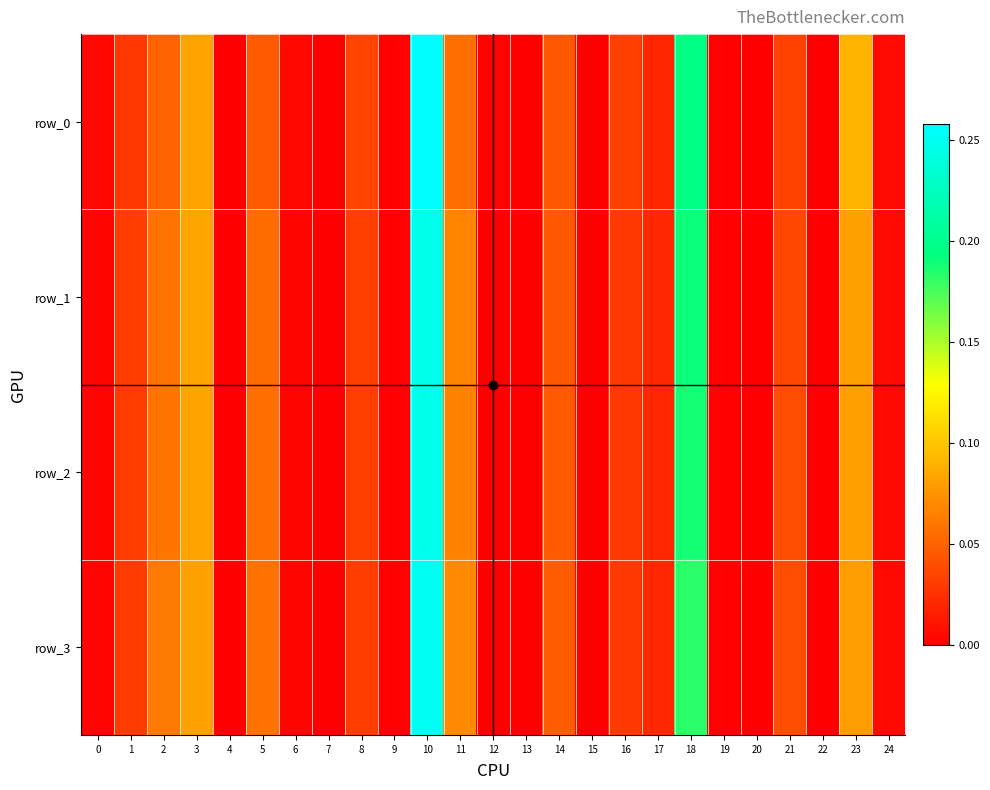

Which series has the largest total across all categories?

row_1